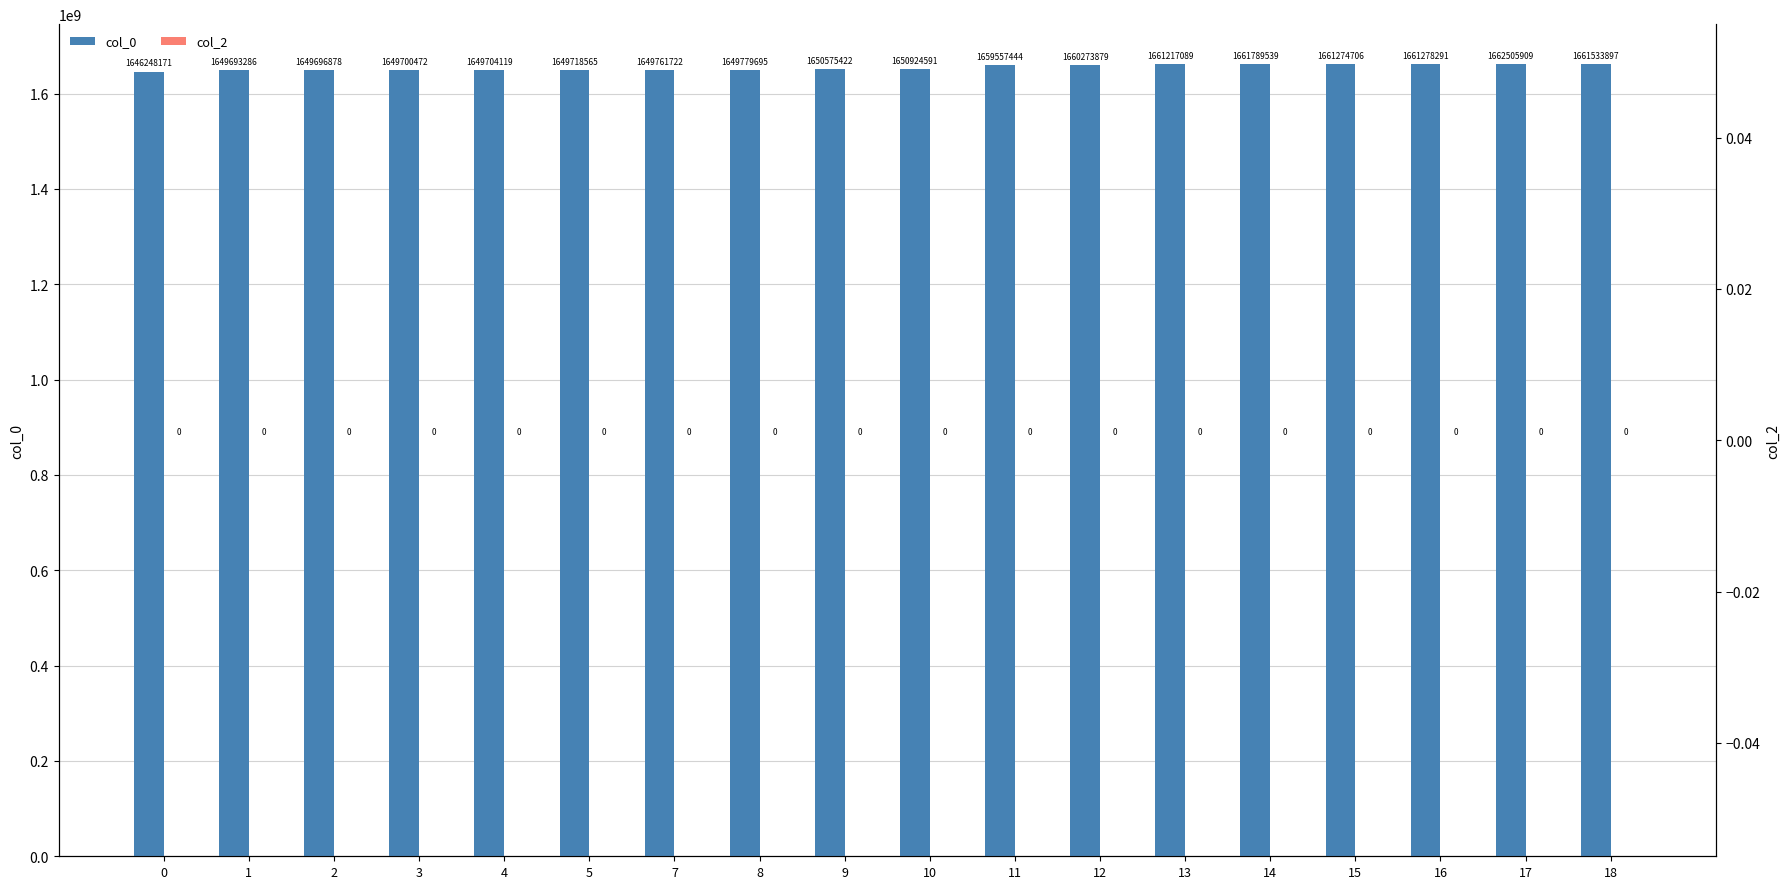

Between 1 and 11, which is larger?

11